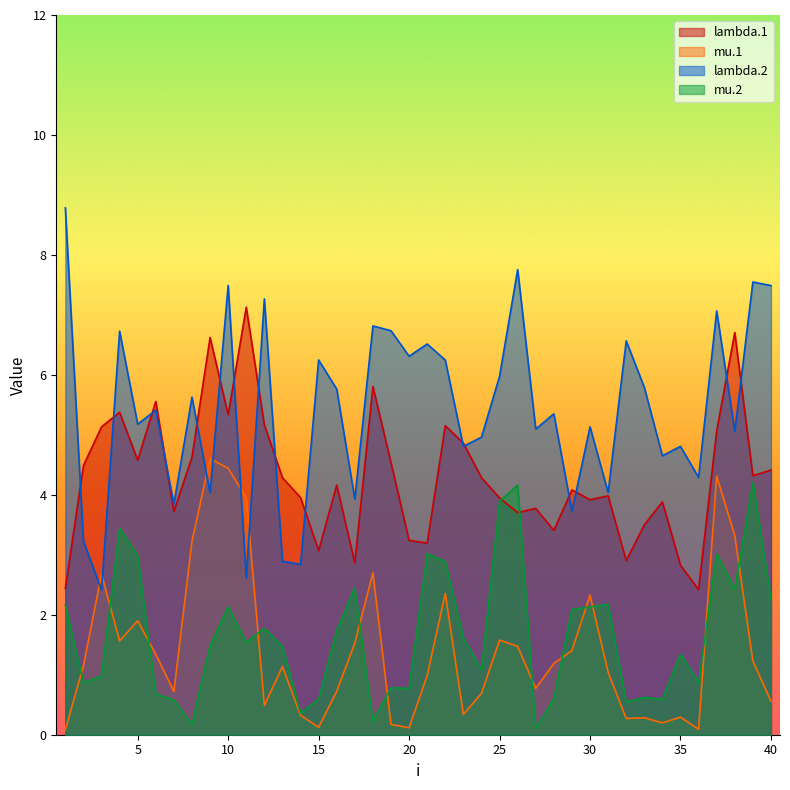

How many interior local valleys does the lambda.2 series have?

15